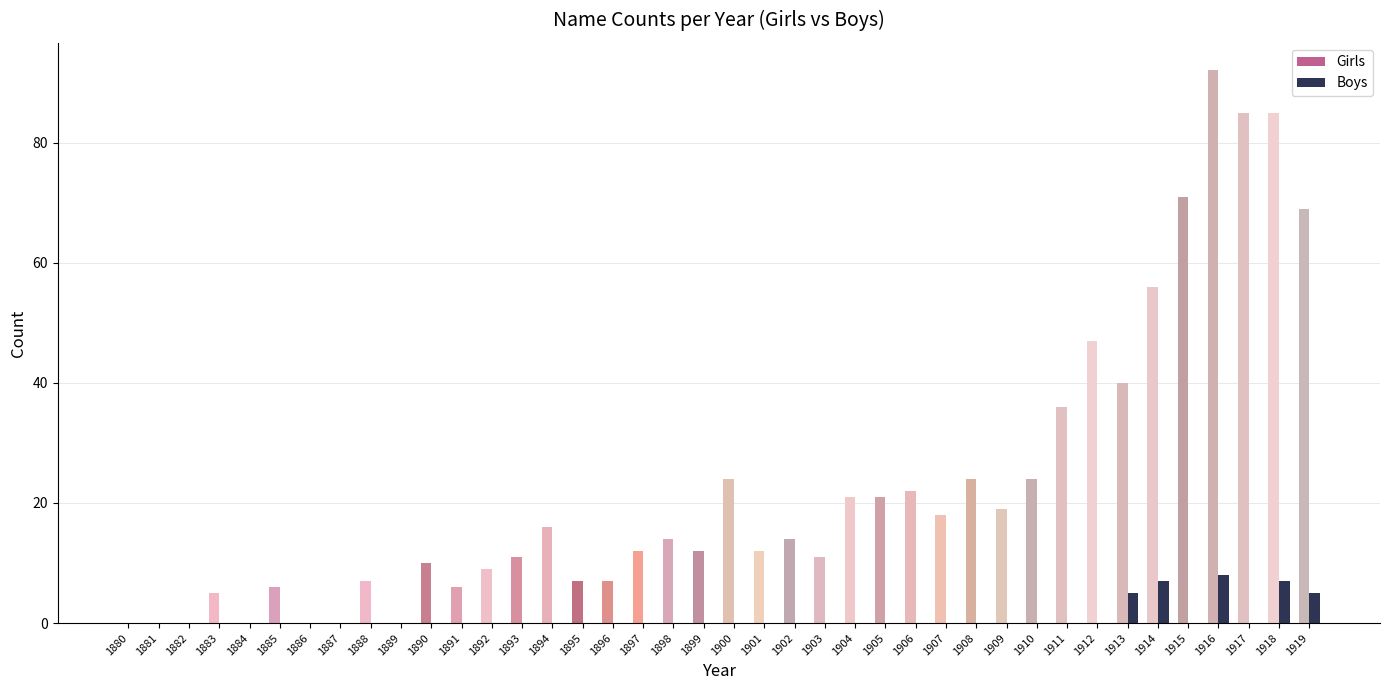

What is the maximum value for Girls?

92